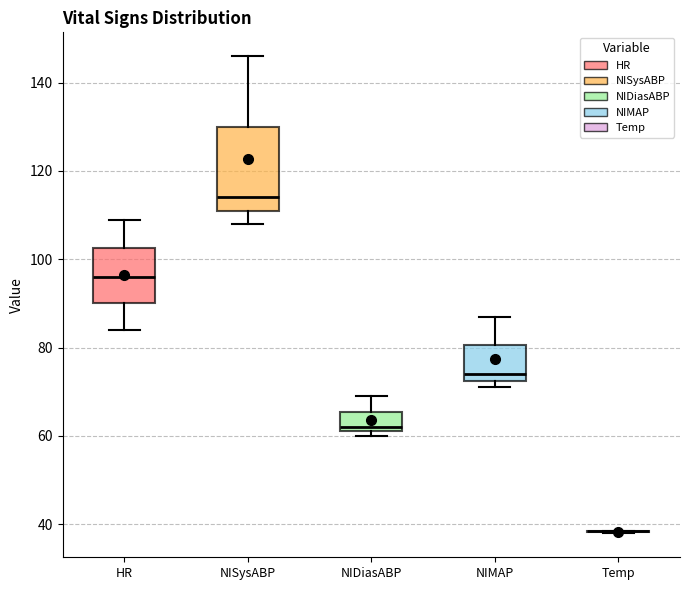

Reading left to right, transcribe this box plot: for each box, give where its median line is, the range the box spans, and where its two whiskers end, as read against the y-axis. The values are not printed on the chart, so give them approximately, as read against the axis.

HR: median 96, box 90 to 102, whiskers 84 to 110
NISysABP: median 114, box 112 to 130, whiskers 108 to 146
NIDiasABP: median 62 (just above the box's lower edge), box 62 to 66, whiskers 60 to 70
NIMAP: median 74, box 72 to 80, whiskers 72 (just below the box's lower edge) to 88
Temp: box collapsed to a line at 38, whiskers 38 to 38